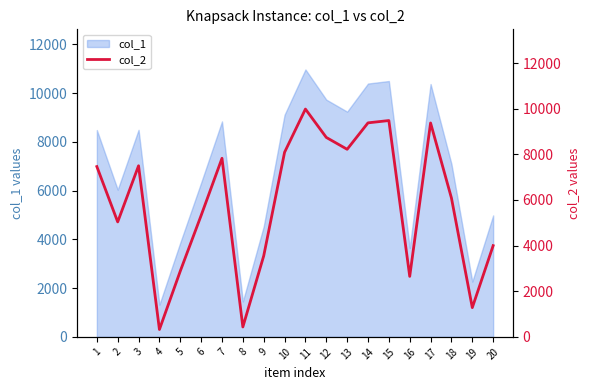

Reading left to right, what are all the values shown in this chart?

1=7464	2=5038	3=7499	4=323	5=2883	6=5322	7=7827	8=434	9=3550	10=8090	11=9984	12=8741	13=8221	14=9380	15=9481	16=2651	17=9375	18=6086	19=1282	20=3998